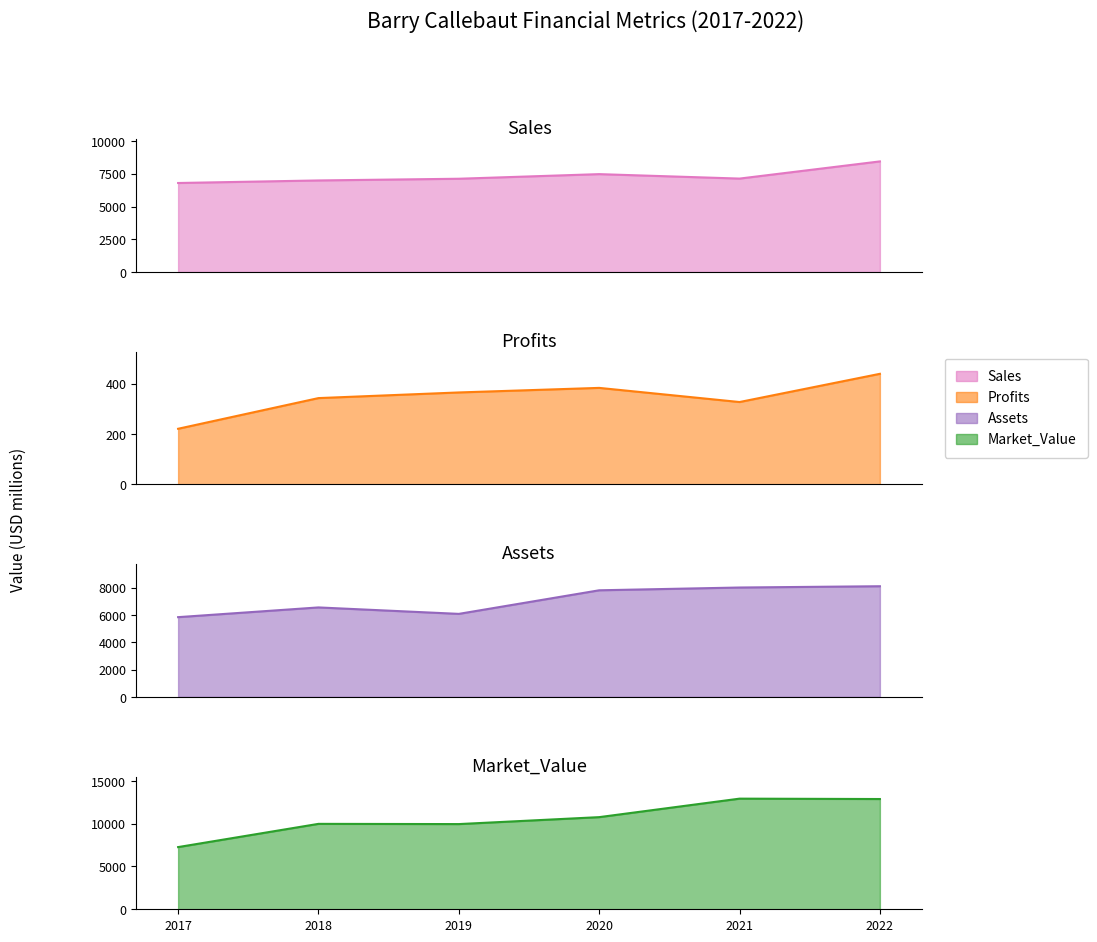

Does the chart have visible grid lines?

No